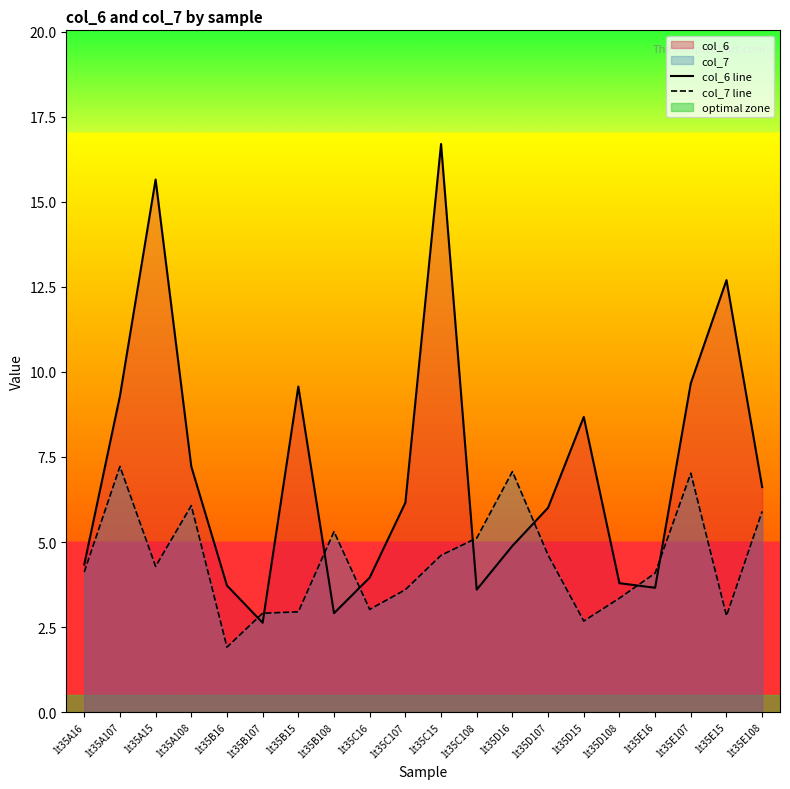

Between 1t35B16 and 1t35E15, which series saw the biggest shift?

col_6 line